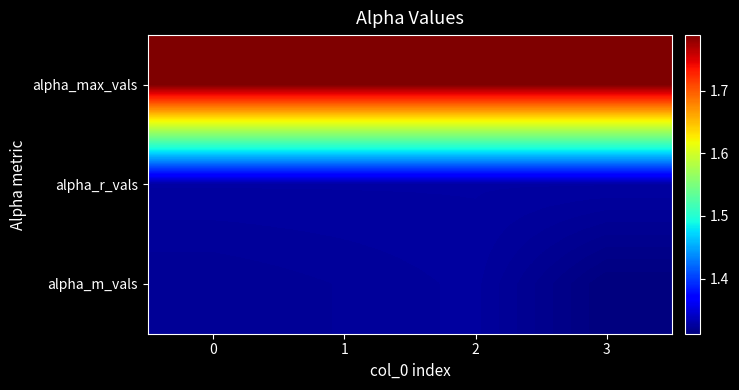

Reading right to left, transcribe all the data shown in this chart.

row_0: 3=1.8	2=1.8	1=1.8	0=1.8
row_1: 3=1.3	2=1.3	1=1.3	0=1.3
row_2: 3=1.3	2=1.3	1=1.3	0=1.3